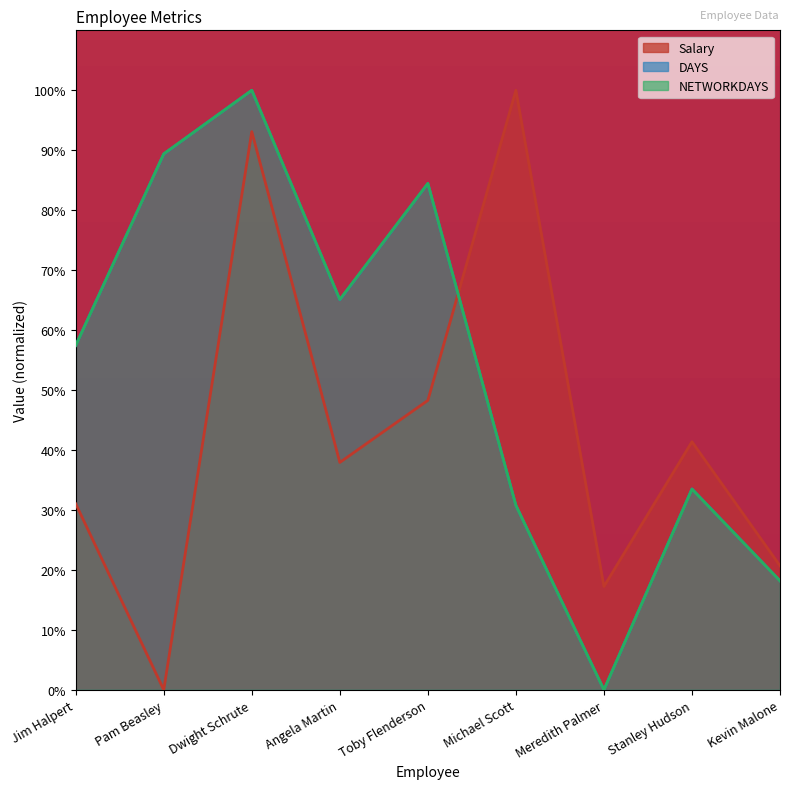

Rank the categories by NETWORKDAYS value from lowest to highest.

Meredith Palmer, Kevin Malone, Michael Scott, Stanley Hudson, Jim Halpert, Angela Martin, Toby Flenderson, Pam Beasley, Dwight Schrute